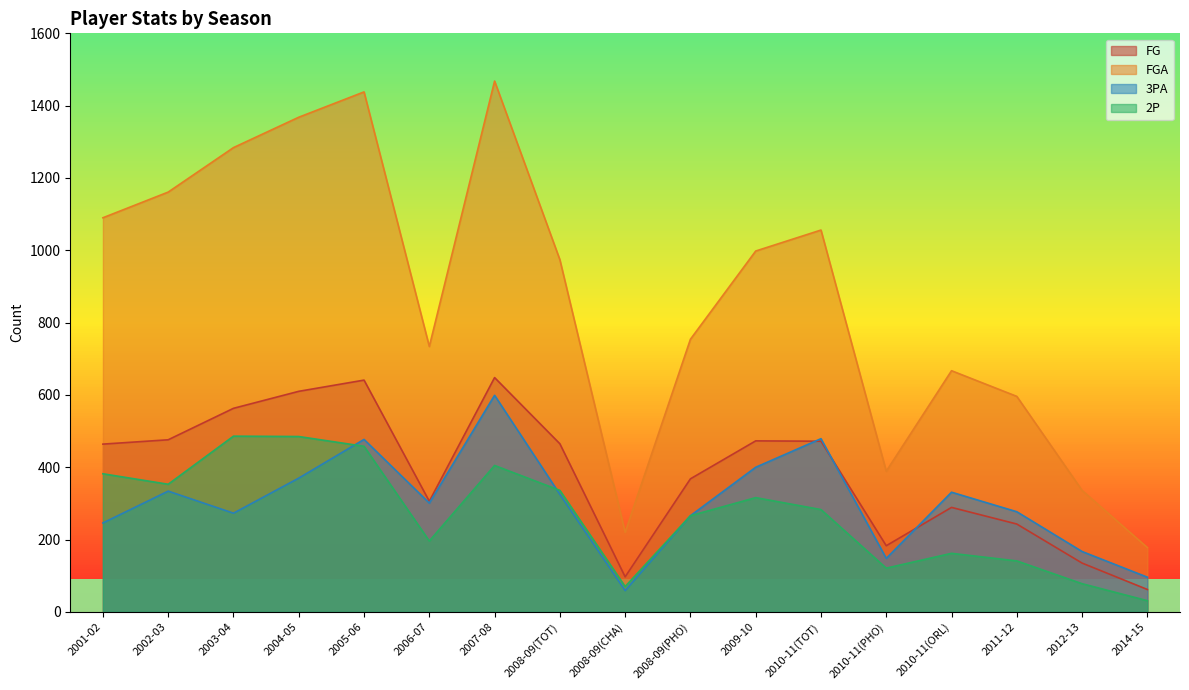

What is the lowest value of the FG series?

62